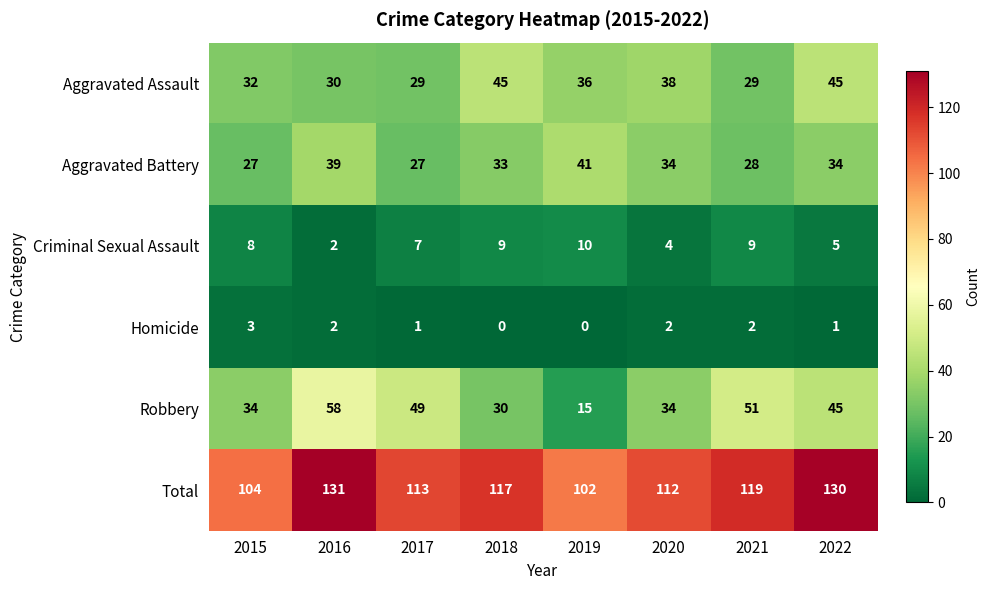

Rank the series by their maximum value, from lowest to highest.

Homicide, Criminal Sexual Assault, Aggravated Battery, Aggravated Assault, Robbery, Total